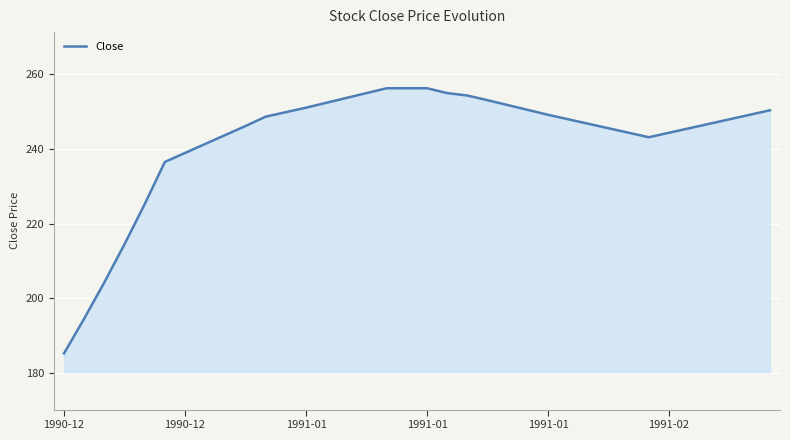

What is the maximum value shown in the chart?

256.2